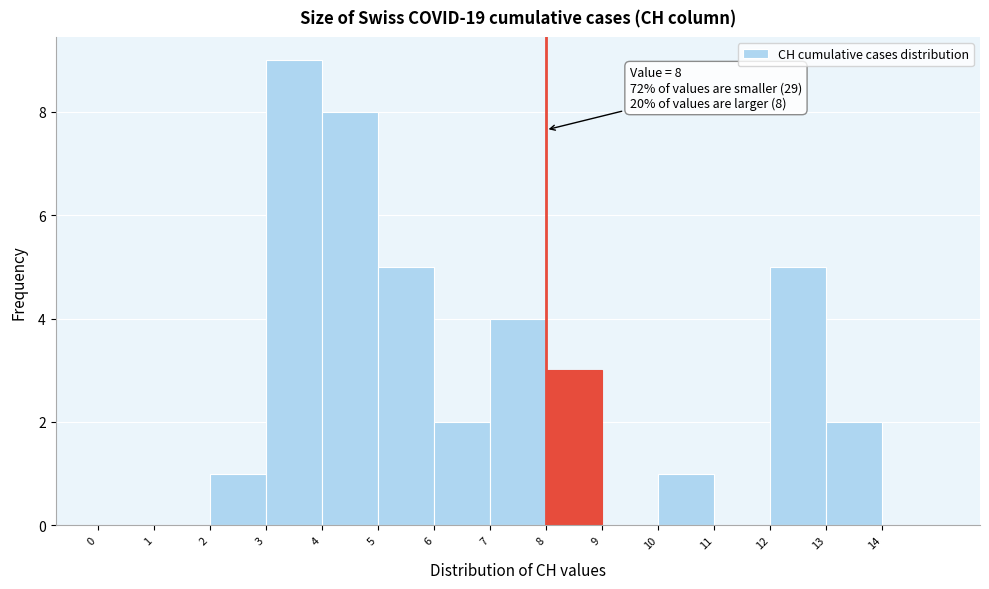

Over which range of the x-axis is the bar tallest?

3 to 4